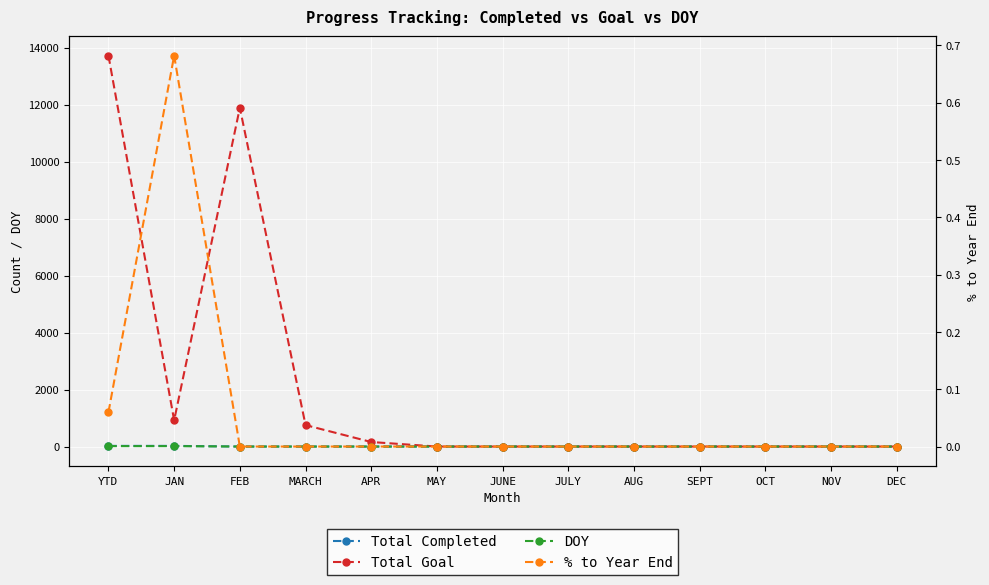

The value of Total Goal at JUNE is -8354.1. True or false?

False